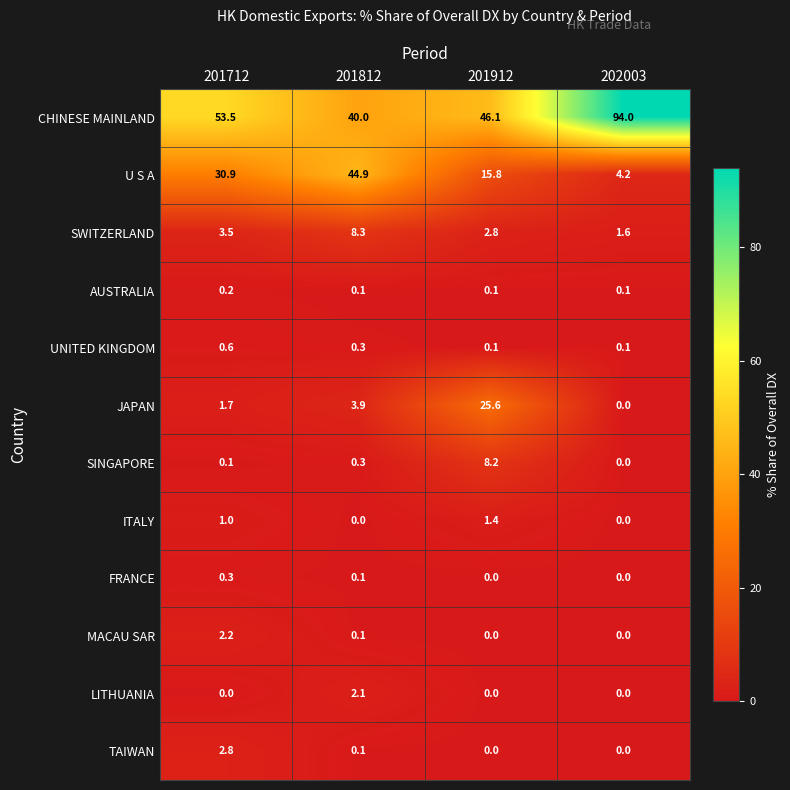

What is the maximum value shown in the chart?

94.0